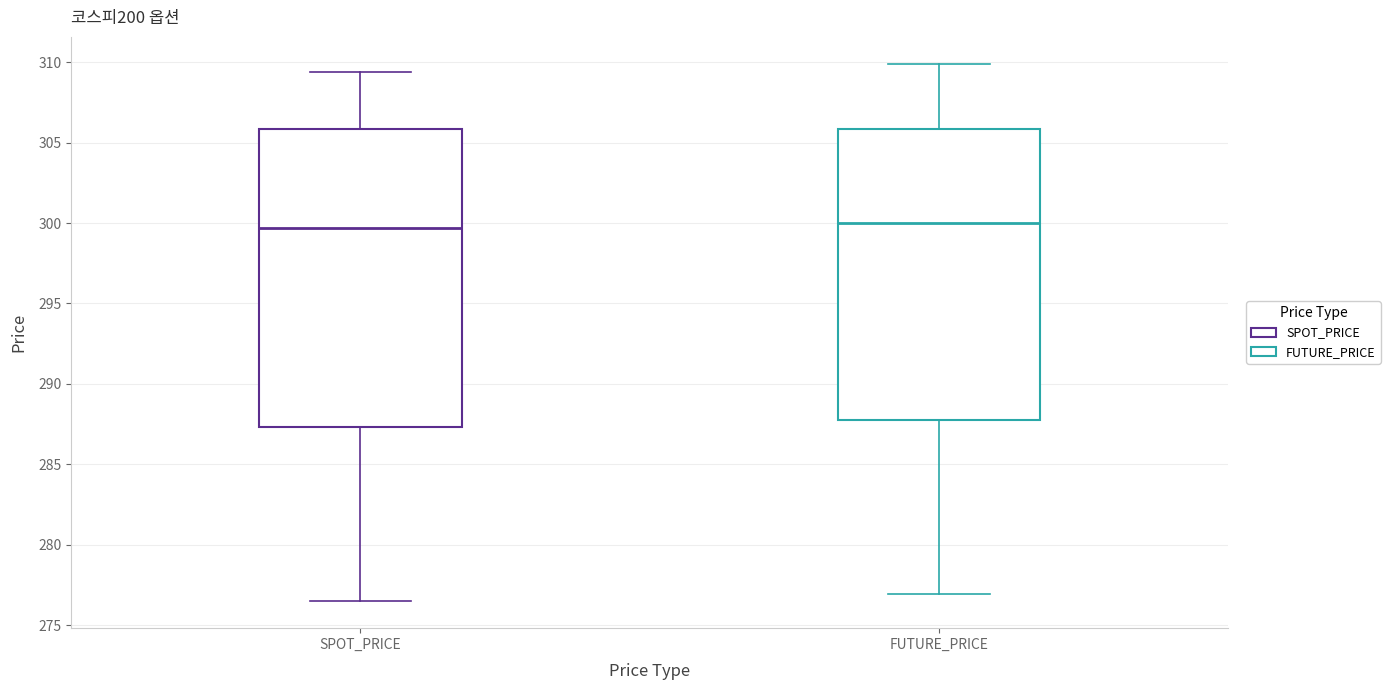

Where is the upper edge of the box for FUTURE_PRICE on the y-axis? The values are not printed on the chart, so give them approximately, as read against the axis.

306.0